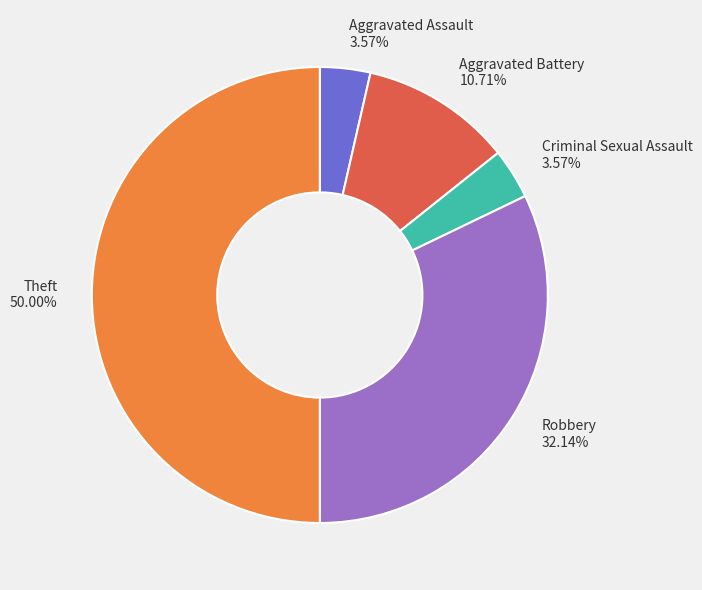

Combined, what portion of the pie is Robbery and Theft?

82.1%